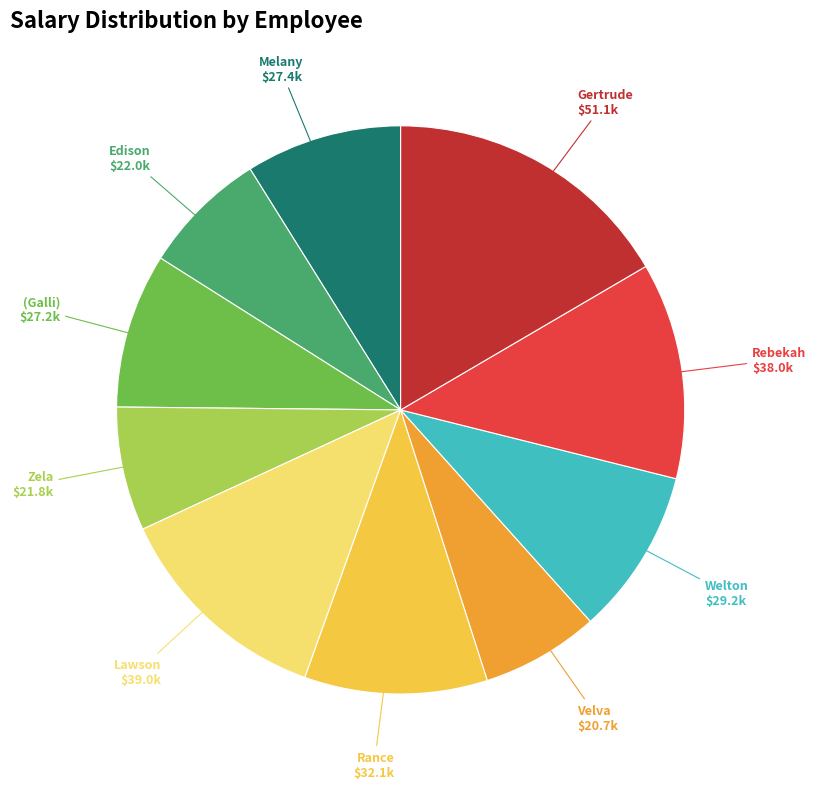

The Zela slice represents 12% of the pie. True or false?

False